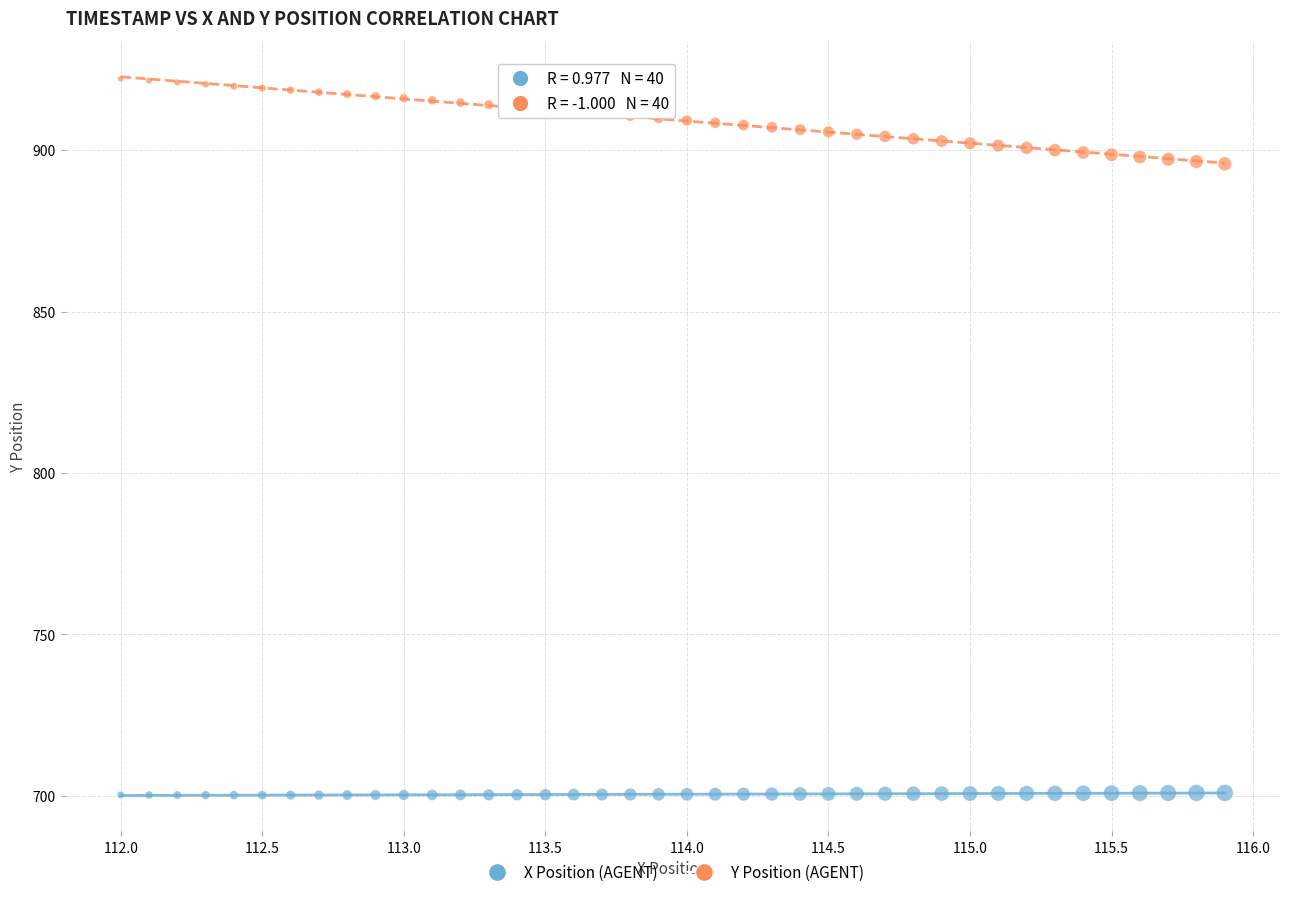

Across all data points, what is the range of X values (max minus min)?

3.9